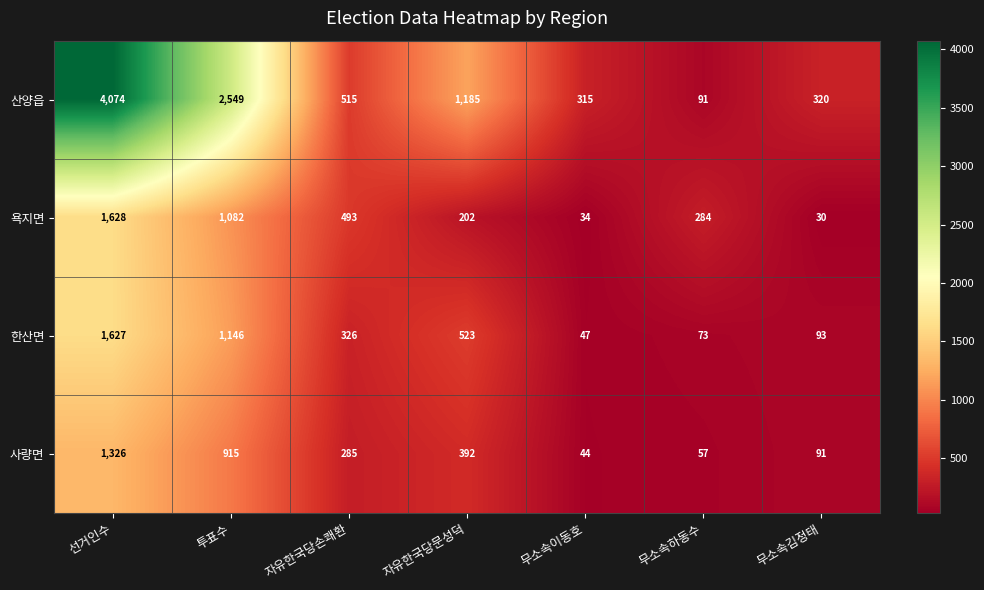

What is the minimum value shown in the chart?

30